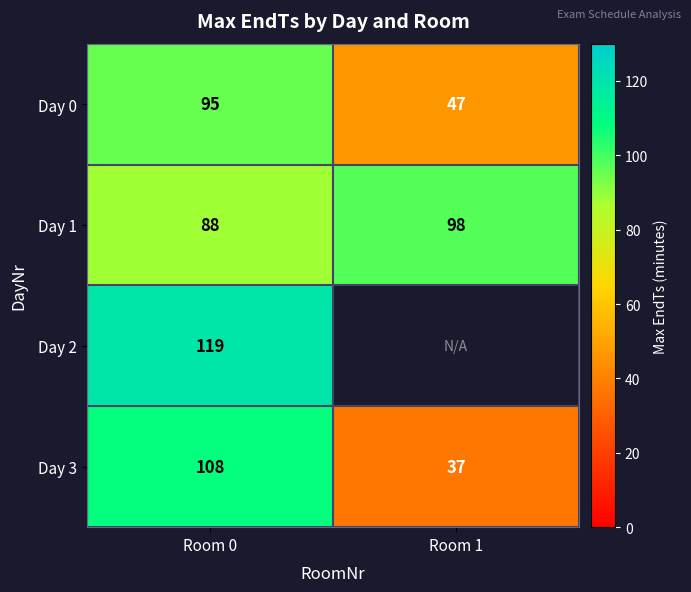

Which has a higher value, Room 0 or Room 1?

Room 0